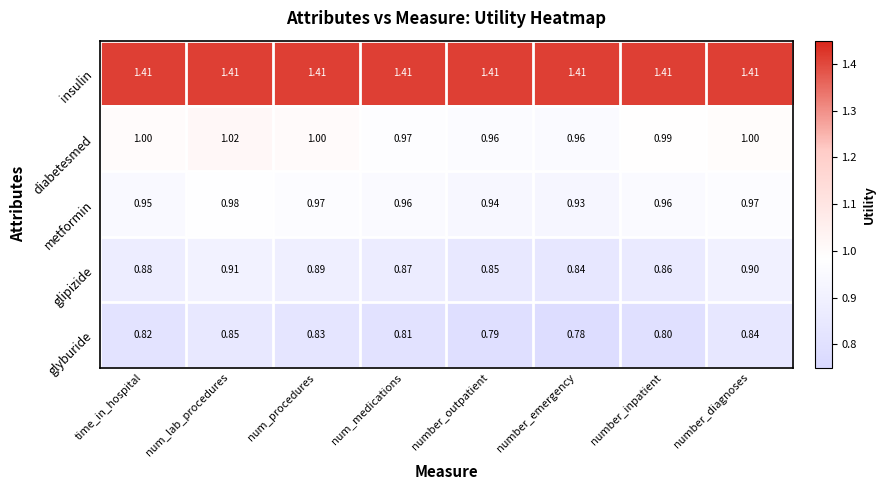

List the series in order of their peak value, highest first.

insulin, diabetesmed, metformin, glipizide, glyburide